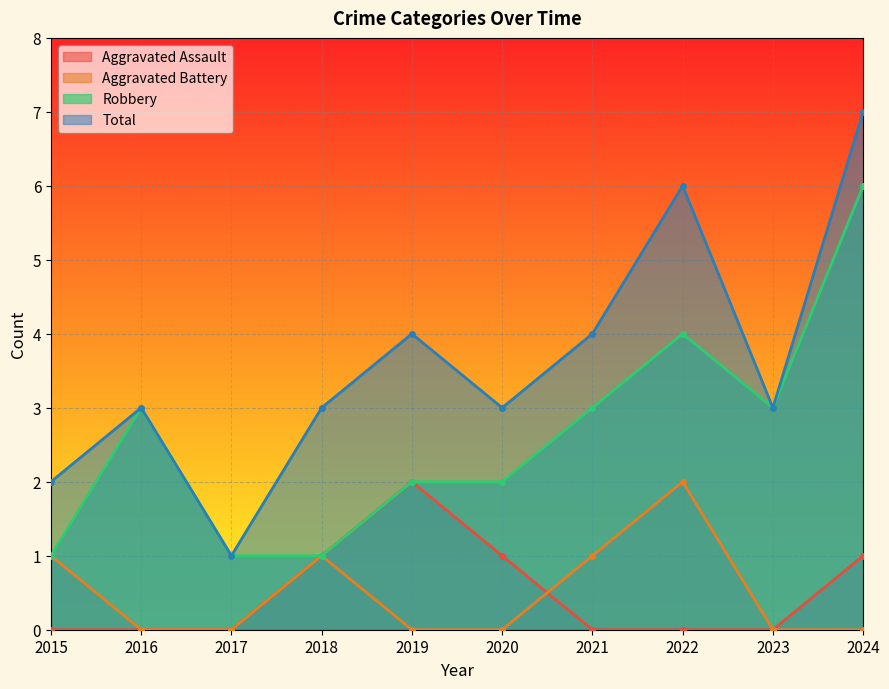

What is the value of the Total point at the 2nd from the left?

3